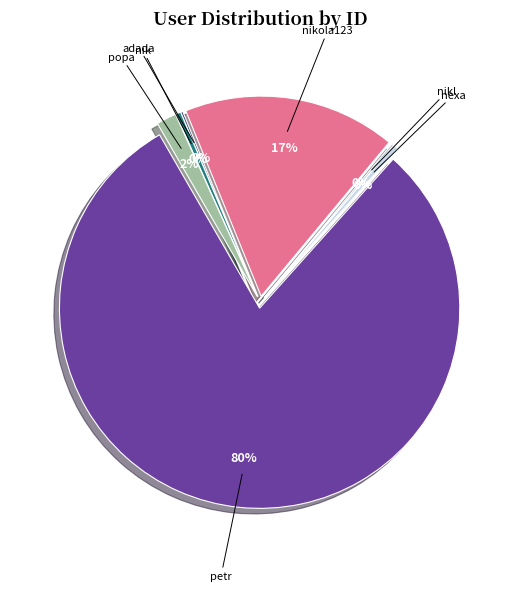

Which slice is the smallest?

adada